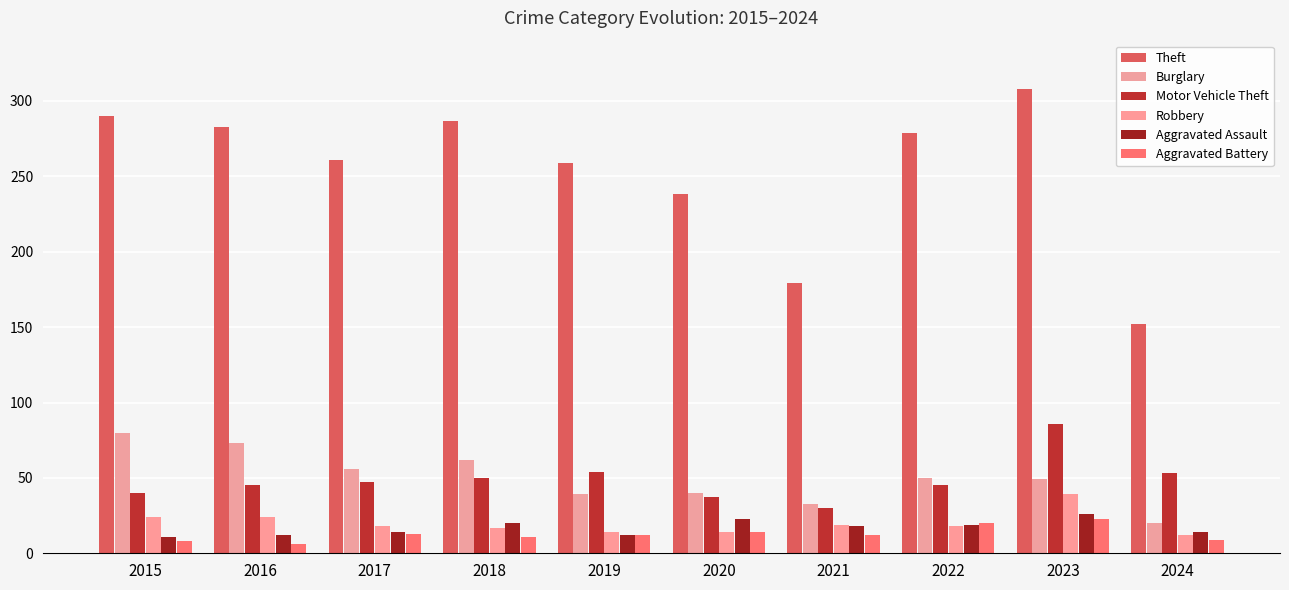

At which label does Motor Vehicle Theft first exceed 47?

2018